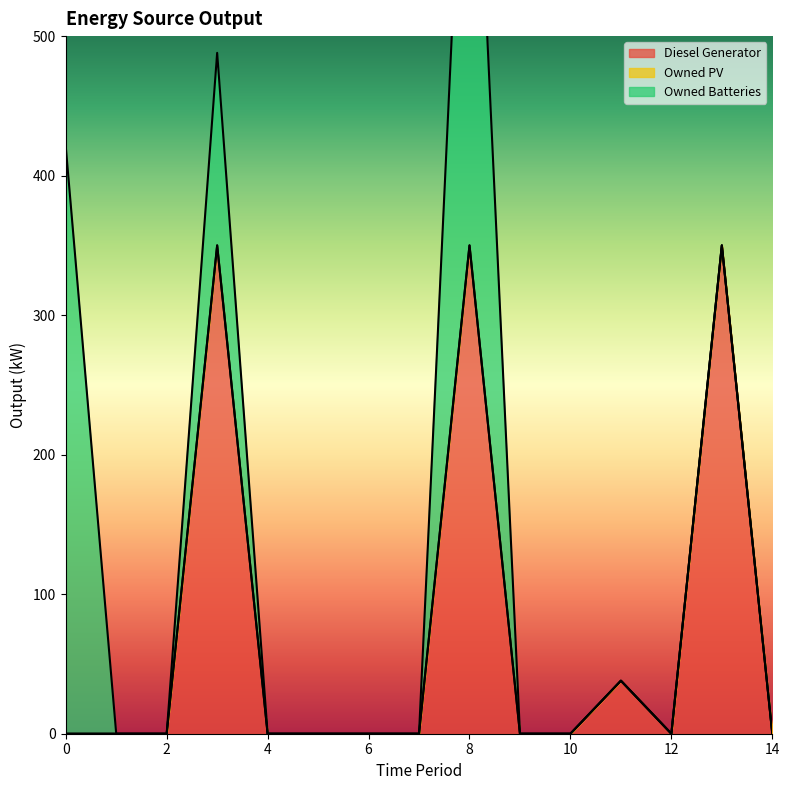

Does the chart display data point markers on the line(s)?

No